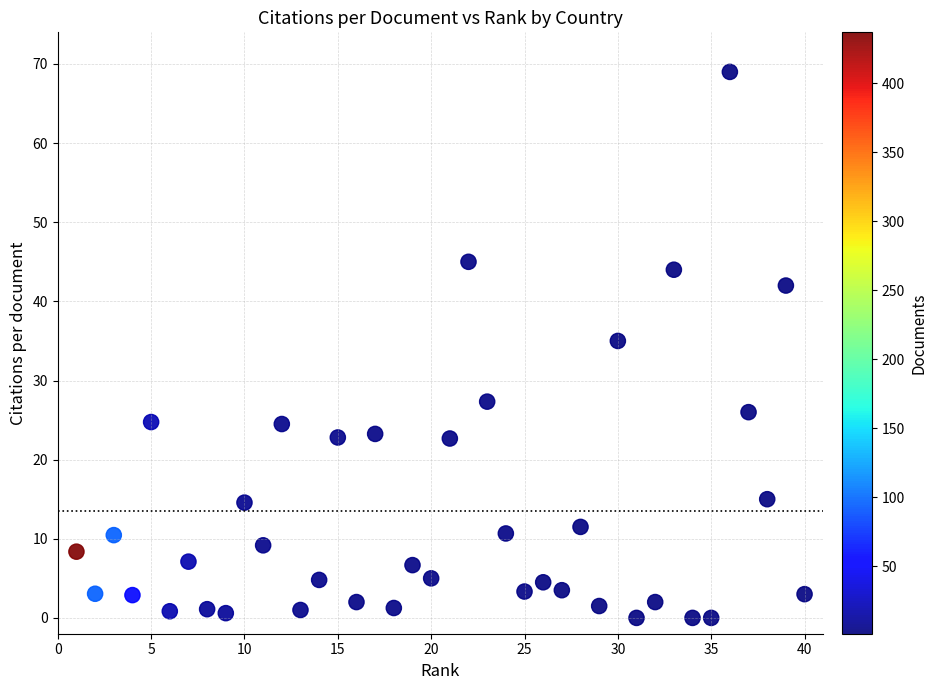

What is the range of Y values (max minus min)?

69.0